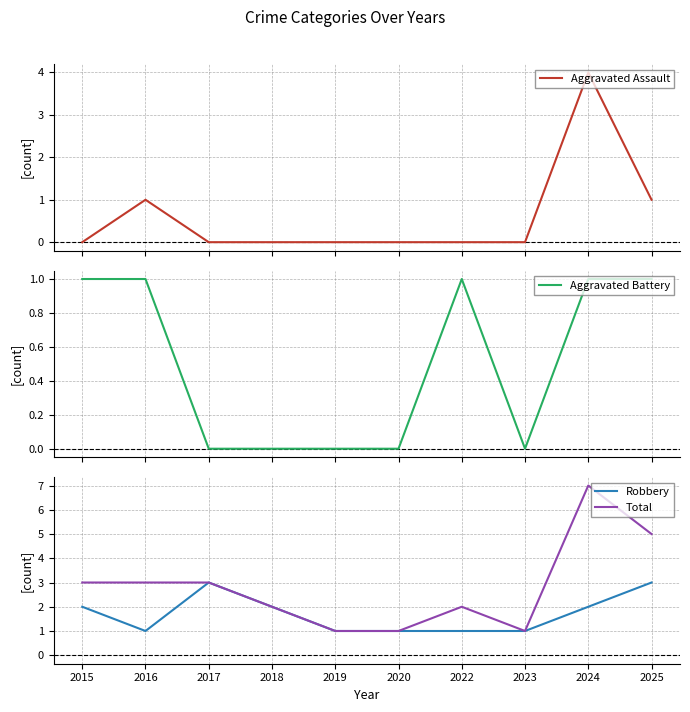

Reading right to left, what are all the values shown in this chart?

Aggravated Assault: 1	4	0	0	0	0	0	0	1	0
Aggravated Battery: 1	1	0	1	0	0	0	0	1	1
Robbery: 3	2	1	1	1	1	2	3	1	2
Total: 5	7	1	2	1	1	2	3	3	3